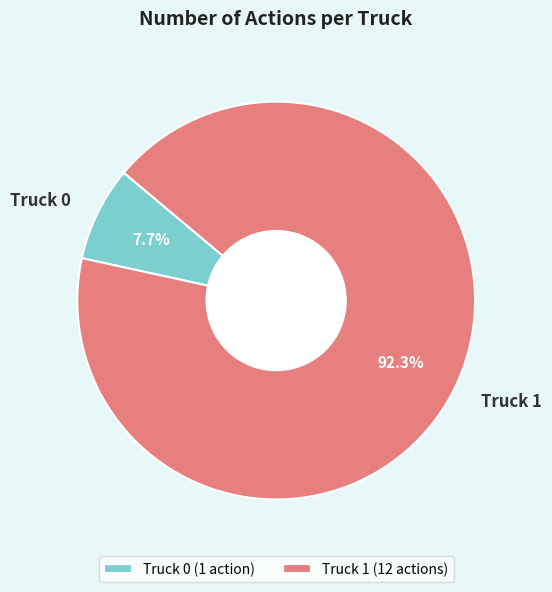

To the nearest percent, what percentage of the pie is Truck 0?

8%